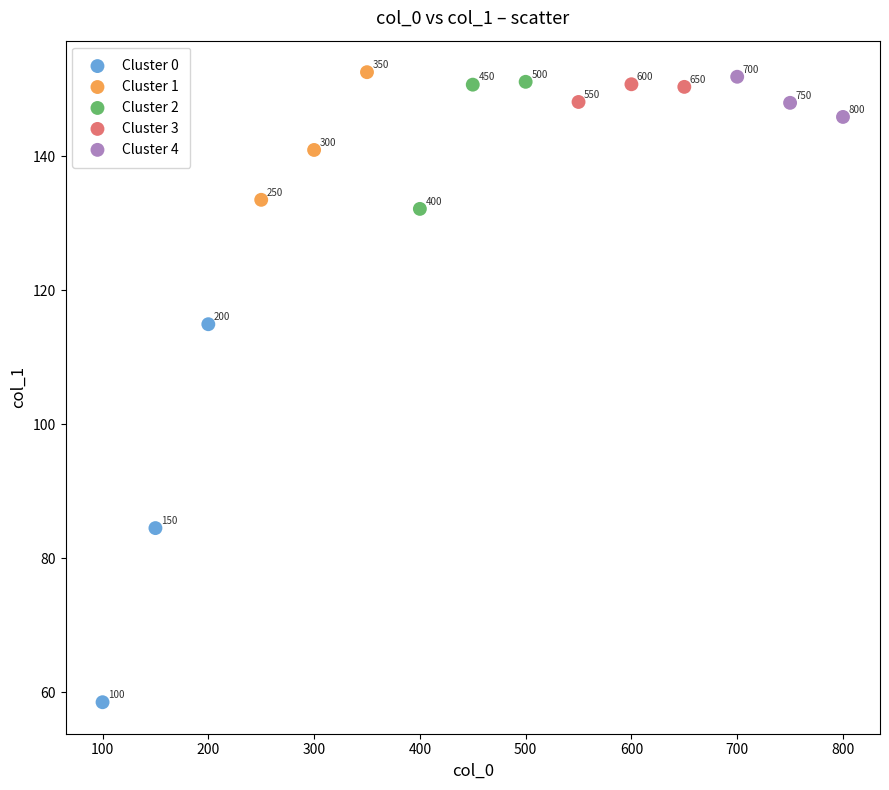

Which series has the widest spread of Y values?

Cluster 0